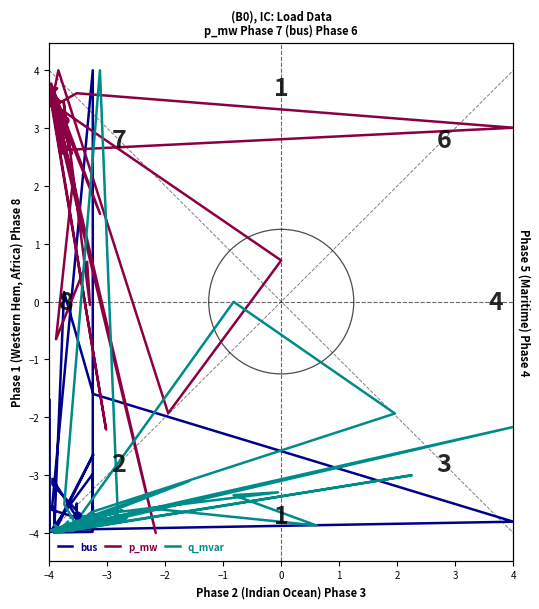

The p_mw series shows 1.5 at 30. True or false?

False